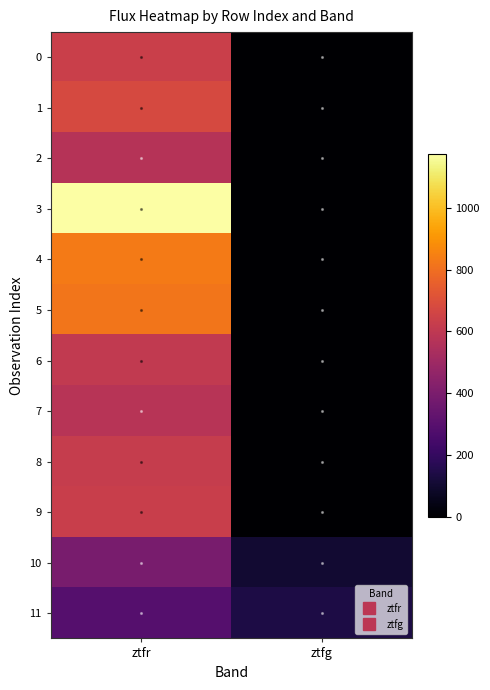

Which series has the largest range (max minus min)?

3